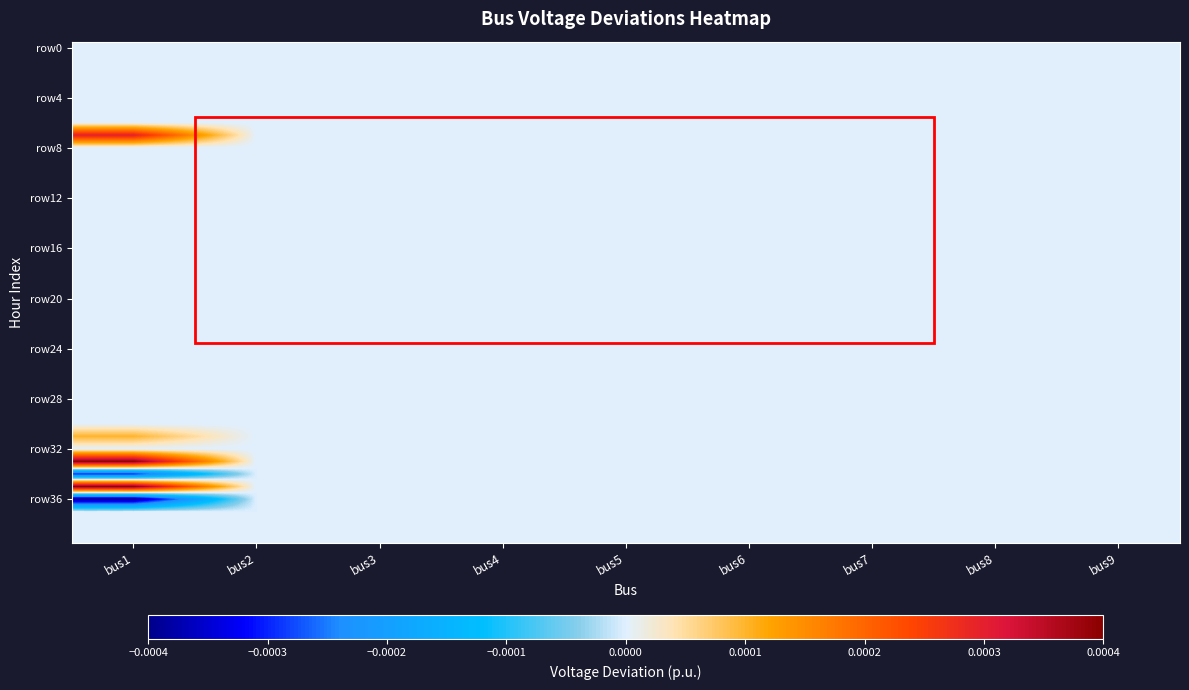

Between bus4 and bus5, which series saw the biggest shift?

row0